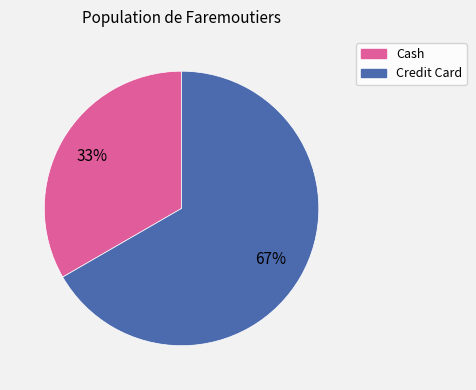

Count the number of slices in the pie.

2